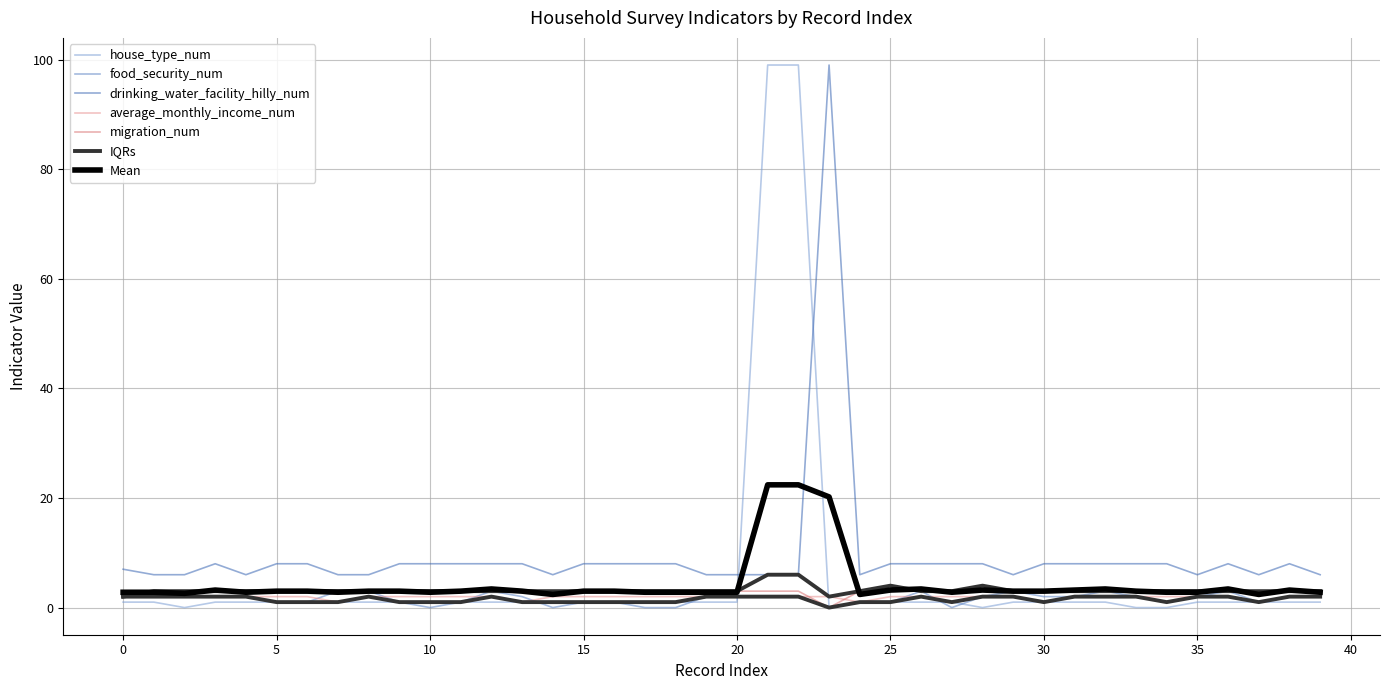

How many data points does each series have?

40